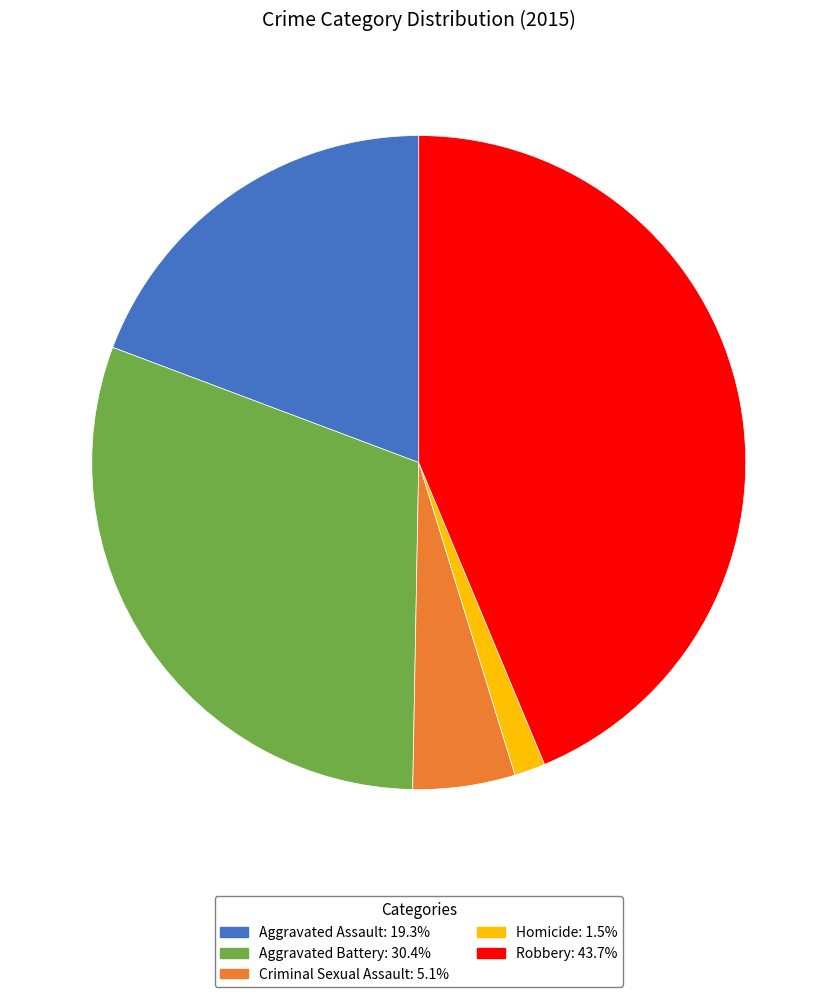

Does any single category account for the majority?

No